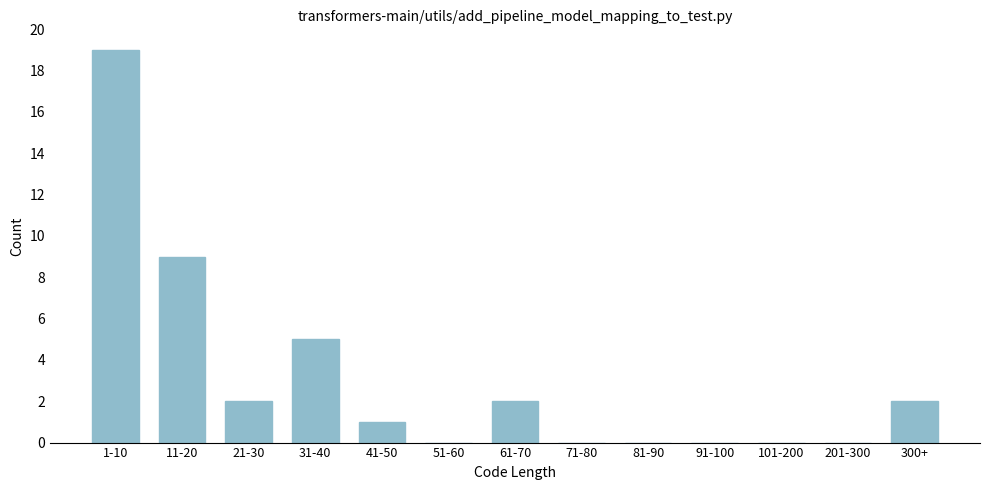

Reading right to left, transcribe all the data shown in this chart.

300+=2	201-300=0	101-200=0	91-100=0	81-90=0	71-80=0	61-70=2	51-60=0	41-50=1	31-40=5	21-30=2	11-20=9	1-10=19